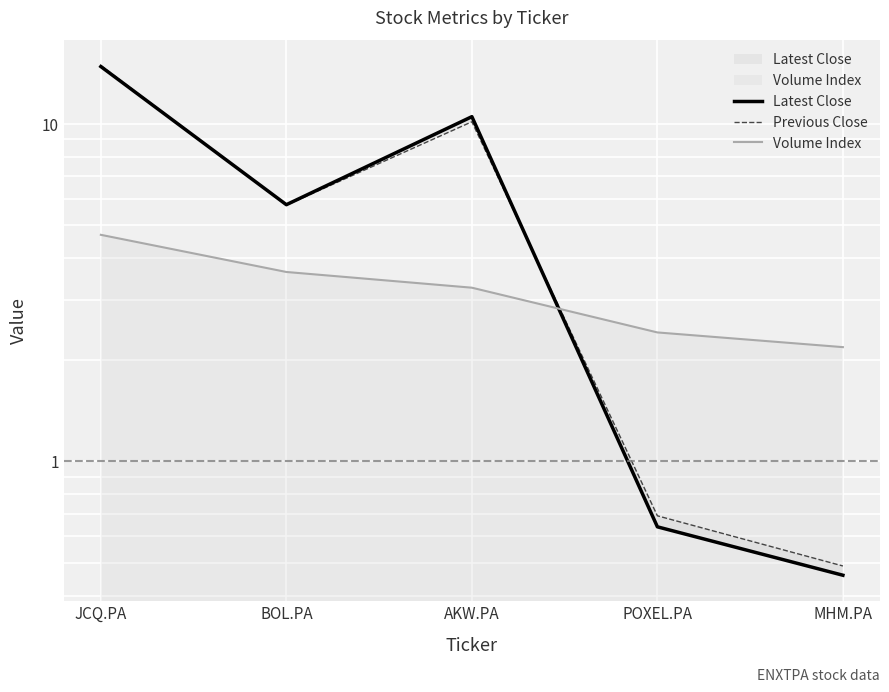

How many interior local valleys does the Previous Close series have?

1